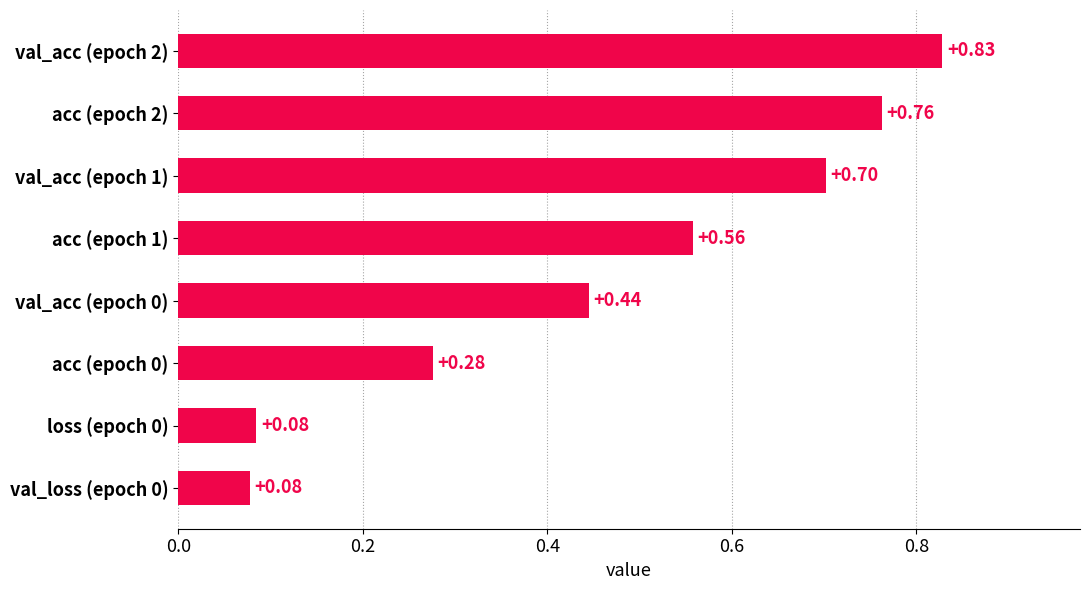

What is the sum of all values?

3.7